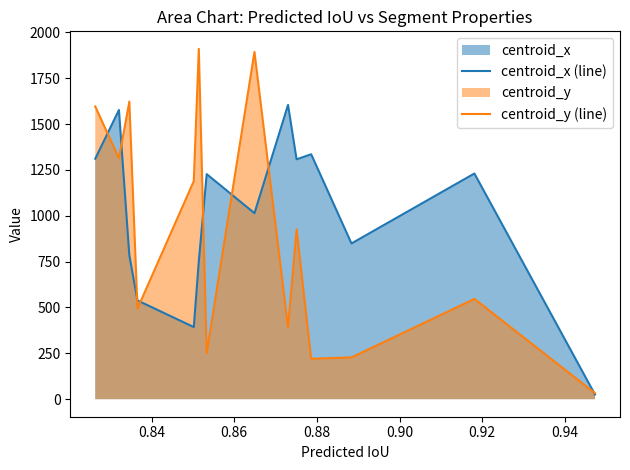

True or false: centroid_x (line) has more than 2 interior local peaks.

True